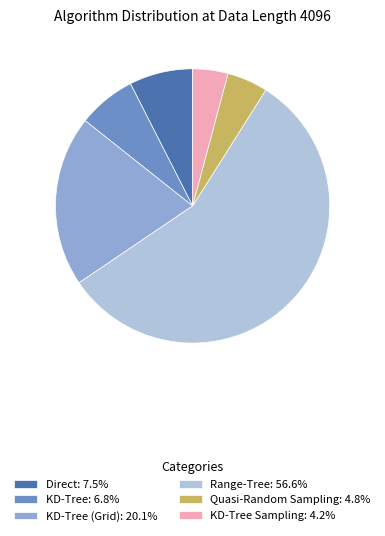

Is KD-Tree: 6.8% the majority of the pie?

No